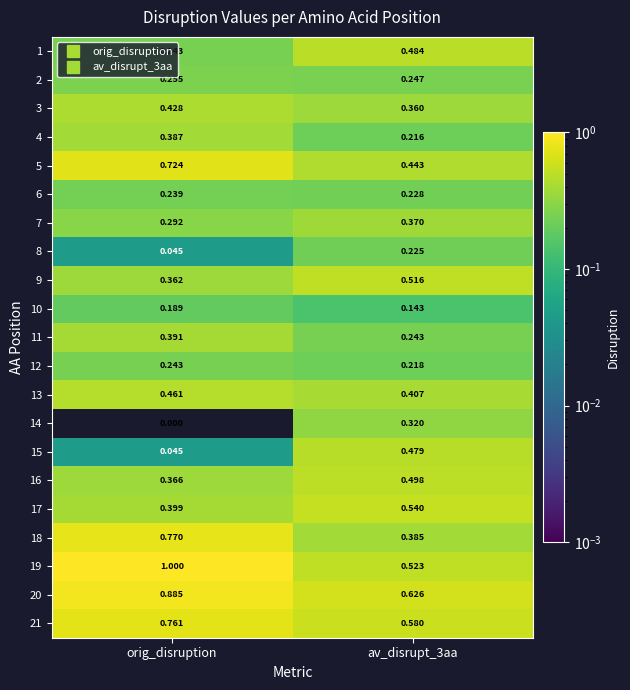

Is the value of 4 at av_disrupt_3aa greater than the value of 11 at orig_disruption?

No